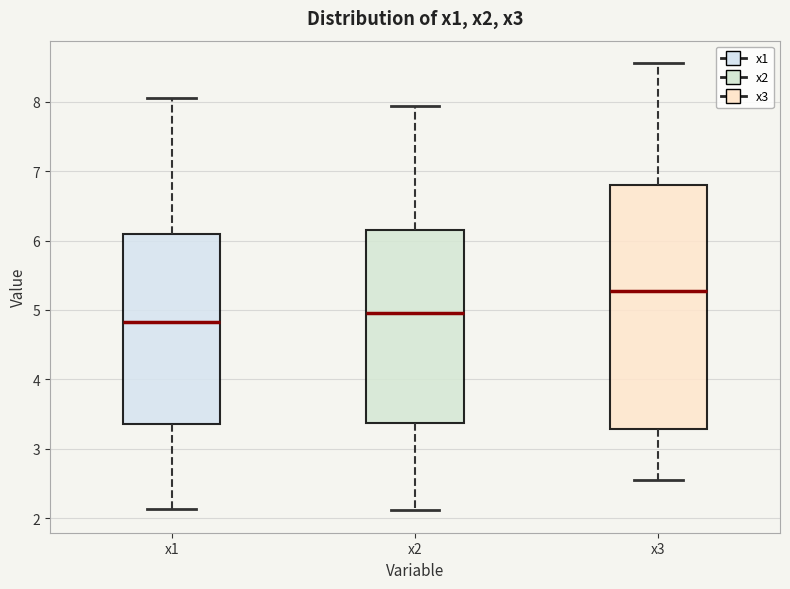

Which box has the highest median line?

x3